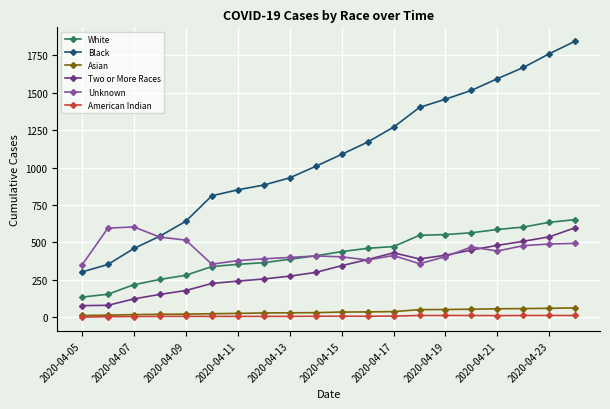

What is the greatest value displayed?

1846